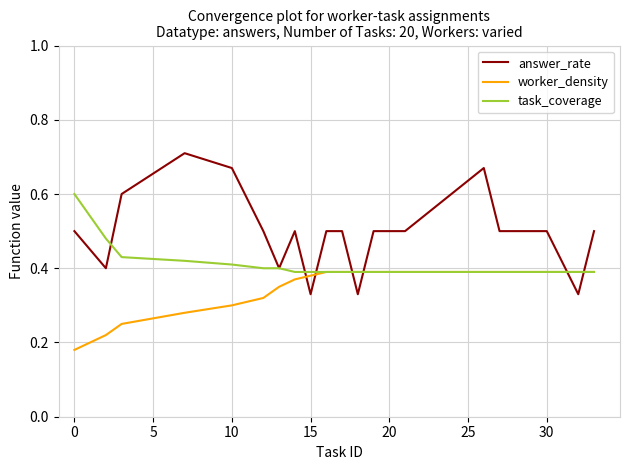

Which series has the largest range (max minus min)?

answer_rate